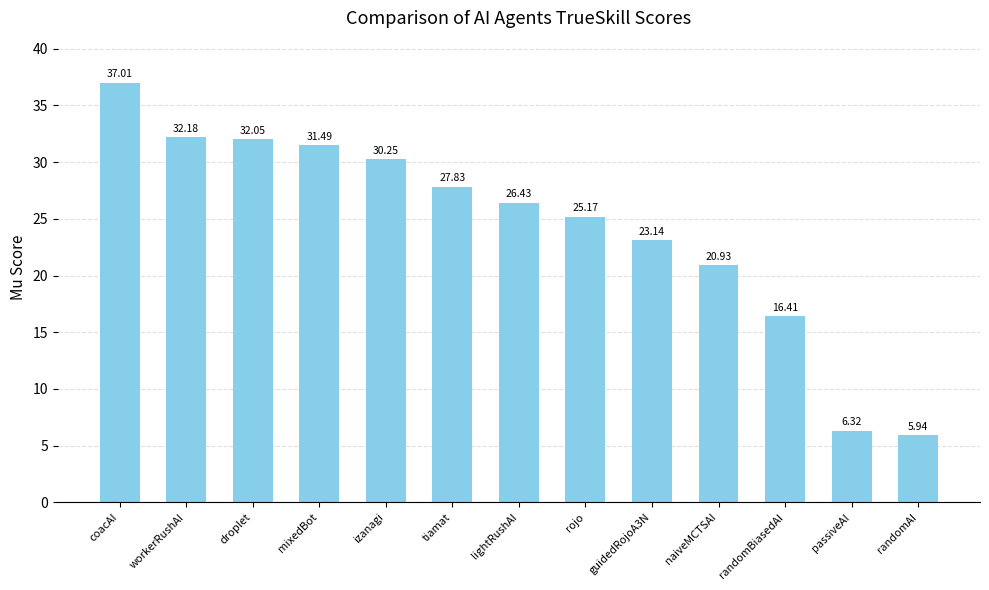

Rank the categories by value from lowest to highest.

randomAI, passiveAI, randomBiasedAI, naiveMCTSAI, guidedRojoA3N, rojo, lightRushAI, tiamat, izanagi, mixedBot, droplet, workerRushAI, coacAI